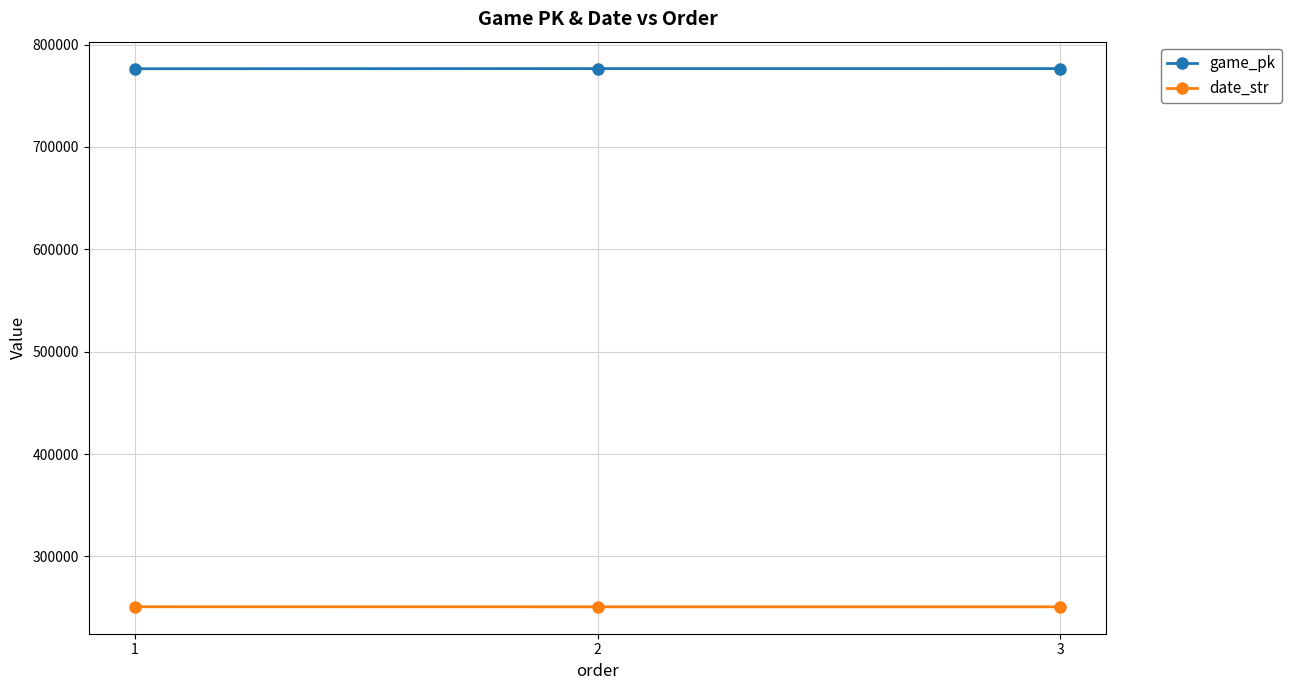

Rank the series at 2 from highest to lowest value.

game_pk, date_str